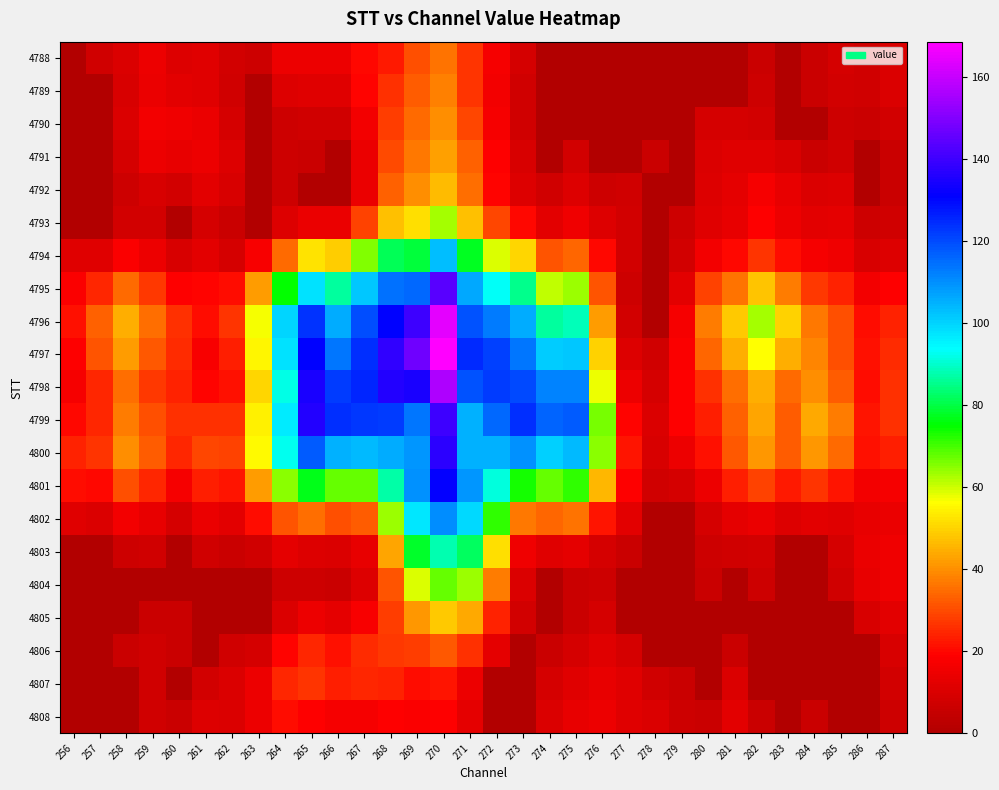

Reading left to right, transcribe all the data shown in this chart.

4788: 256=0.0	257=7.8	258=10.5	259=14.9	260=10.9	261=11.2	262=8.5	263=6.6	264=14.7	265=14.6	266=14.6	267=20.0	268=22.9	269=30.4	270=35.7	271=26.9	272=16.7	273=8.6	274=0.0	275=0.0	276=0.0	277=0.0	278=0.0	279=0.0	280=0.0	281=0.0	282=6.2	283=0.0	284=6.2	285=8.7	286=7.4	287=9.9
4789: 256=0.0	257=0.0	258=9.7	259=14.2	260=12.2	261=11.5	262=7.3	263=0.0	264=11.1	265=11.5	266=11.5	267=19.3	268=25.7	269=32.7	270=37.6	271=26.8	272=16.3	273=7.4	274=0.0	275=0.0	276=0.0	277=0.0	278=0.0	279=0.0	280=0.0	281=0.0	282=7.2	283=0.0	284=6.1	285=8.3	286=7.4	287=10.0
4790: 256=0.0	257=0.0	258=10.4	259=16.4	260=15.3	261=14.0	262=8.6	263=0.0	264=6.7	265=7.8	266=7.6	267=16.0	268=27.7	269=34.5	270=39.5	271=29.4	272=17.1	273=7.5	274=0.0	275=0.0	276=0.0	277=0.0	278=0.0	279=0.0	280=8.7	281=9.1	282=8.5	283=0.0	284=0.0	285=7.0	286=6.4	287=7.9
4791: 256=0.0	257=0.0	258=9.2	259=14.8	260=13.8	261=15.0	262=10.6	263=0.0	264=6.6	265=6.4	266=0.0	267=14.0	268=30.2	269=36.5	270=42.4	271=33.4	272=18.9	273=9.4	274=0.0	275=8.3	276=0.0	277=0.0	278=6.3	279=0.0	280=10.0	281=11.5	282=11.8	283=9.4	284=6.1	285=7.5	286=0.0	287=6.0
4792: 256=0.0	257=0.0	258=6.7	259=9.6	260=8.3	261=12.1	262=9.7	263=0.0	264=7.2	265=0.0	266=0.0	267=14.4	268=33.0	269=39.9	270=46.3	271=35.4	272=19.6	273=10.6	274=7.5	275=11.0	276=7.1	277=7.4	278=0.0	279=0.0	280=10.6	281=12.7	282=16.6	283=13.4	284=10.2	285=11.0	286=0.0	287=6.5
4793: 256=0.0	257=0.0	258=7.9	259=8.0	260=0.0	261=9.1	262=6.2	263=0.0	264=10.8	265=14.4	266=14.0	267=28.6	268=47.3	269=51.5	270=63.1	271=47.0	272=29.2	273=20.1	274=12.4	275=15.2	276=10.8	277=8.0	278=0.0	279=6.6	280=11.7	281=13.8	282=19.0	283=14.5	284=12.4	285=12.7	286=6.6	287=7.4
4794: 256=11.3	257=11.7	258=17.8	259=14.5	260=9.5	261=12.0	262=9.0	263=17.2	264=34.3	265=52.1	266=48.8	267=65.2	268=81.2	269=79.5	270=102.7	271=77.4	272=59.2	273=50.5	274=31.2	275=34.1	276=20.0	277=7.9	278=0.0	279=8.1	280=16.4	281=20.0	282=26.8	283=20.6	284=16.5	285=15.7	286=9.5	287=10.7
4795: 256=18.4	257=24.5	258=34.3	259=27.2	260=18.9	261=19.1	262=20.5	263=41.6	264=74.9	265=98.0	266=86.4	267=101.9	268=113.9	269=115.4	270=143.6	271=106.1	272=93.1	273=85.5	274=61.1	275=63.7	276=31.4	277=6.8	278=0.0	279=12.3	280=28.6	281=36.1	282=47.8	283=37.5	284=27.3	285=24.1	286=16.0	287=18.5
4796: 256=21.1	257=33.3	258=44.7	259=35.2	260=25.9	261=20.8	262=26.8	263=57.0	264=99.5	265=123.5	266=105.4	267=119.5	268=130.4	269=139.8	270=164.5	271=119.1	272=112.7	273=105.7	274=86.7	275=88.5	276=41.5	277=7.9	278=0.0	279=16.5	280=37.3	281=48.3	282=62.8	283=49.6	284=36.4	285=30.3	286=20.9	287=24.1
4797: 256=18.6	257=31.1	258=41.7	259=32.0	260=25.4	261=17.7	262=23.5	263=54.9	264=97.7	265=130.7	266=113.6	267=124.0	268=138.1	269=147.1	270=168.5	271=124.5	272=121.2	273=113.4	274=100.9	275=101.8	276=49.4	277=10.9	278=7.3	279=17.9	280=33.6	281=44.7	282=56.5	283=44.7	284=38.3	285=30.5	286=21.2	287=25.2
4798: 256=16.8	257=25.0	258=35.2	259=27.6	260=23.8	261=19.4	262=21.5	263=50.5	264=92.0	265=134.6	266=121.8	267=125.3	268=136.1	269=134.8	270=156.4	271=118.5	272=122.3	273=119.9	274=111.5	275=111.8	276=57.4	277=14.5	278=9.2	279=18.7	280=26.2	281=35.5	282=44.7	283=34.6	284=39.6	285=32.3	286=20.7	287=25.7
4799: 256=20.1	257=25.0	258=37.3	259=30.5	260=25.8	261=26.3	262=25.8	263=54.2	264=96.3	265=136.1	266=124.0	267=122.5	268=122.3	269=113.7	270=139.6	271=104.9	272=115.5	273=124.3	274=116.4	275=117.6	276=66.3	277=19.6	278=10.0	279=19.0	280=23.5	281=33.1	282=43.1	283=32.6	284=43.9	285=36.9	286=22.3	287=26.3
4800: 256=23.9	257=26.4	258=40.0	259=32.3	260=24.8	261=29.2	262=28.5	263=55.6	264=92.8	265=117.8	266=105.0	267=103.5	268=105.6	269=109.1	270=137.1	271=105.2	272=105.0	273=109.3	274=100.3	275=103.7	276=64.7	277=22.1	278=9.8	279=15.0	280=21.4	281=32.0	282=41.4	283=32.3	284=41.0	285=34.5	286=21.3	287=23.1
4801: 256=20.6	257=20.0	258=30.9	259=24.8	260=17.1	261=23.6	262=22.0	263=41.5	264=65.1	265=76.8	266=67.4	267=67.2	268=86.9	269=109.9	270=131.3	271=109.1	272=90.9	273=73.5	274=67.4	275=71.3	276=45.9	277=18.7	278=7.3	279=8.7	280=15.1	281=23.2	282=28.4	283=23.0	284=26.5	285=21.9	286=16.3	287=16.9
4802: 256=11.7	257=10.3	258=16.2	259=13.8	260=9.0	261=14.2	262=12.2	263=20.9	264=31.5	265=34.9	266=30.8	267=32.3	268=63.5	269=97.2	270=110.4	271=99.2	272=71.2	273=36.6	274=33.9	275=36.1	276=22.3	277=12.0	278=0.0	279=0.0	280=8.9	281=12.7	282=14.2	283=10.8	284=12.3	285=11.3	286=13.5	287=14.4
4803: 256=0.0	257=0.0	258=6.7	259=7.4	260=0.0	261=7.6	262=6.1	263=7.3	264=12.7	265=11.1	266=10.0	267=13.7	268=43.1	269=78.2	270=87.8	271=81.9	272=51.8	273=15.7	274=11.4	275=13.1	276=8.8	277=6.2	278=0.0	279=0.0	280=6.8	281=7.5	282=8.3	283=0.0	284=0.0	285=8.9	286=13.9	287=15.6
4804: 256=0.0	257=0.0	258=0.0	259=0.0	260=0.0	261=0.0	262=0.0	263=0.0	264=7.1	265=6.6	266=6.0	267=10.9	268=31.5	269=58.9	270=67.4	271=63.3	272=36.9	273=10.4	274=0.0	275=6.3	276=6.8	277=0.0	278=0.0	279=0.0	280=6.2	281=0.0	282=7.0	283=0.0	284=0.0	285=7.8	286=13.3	287=15.3
4805: 256=0.0	257=0.0	258=0.0	259=6.3	260=6.2	261=0.0	262=0.0	263=0.0	264=10.3	265=14.5	266=12.9	267=17.7	268=28.1	269=41.3	270=48.1	271=43.9	272=24.1	273=8.5	274=0.0	275=6.5	276=8.7	277=0.0	278=0.0	279=0.0	280=0.0	281=0.0	282=0.0	283=0.0	284=0.0	285=0.0	286=9.8	287=12.2
4806: 256=0.0	257=0.0	258=6.1	259=7.6	260=6.4	261=0.0	262=7.4	263=9.1	264=19.3	265=25.0	266=21.7	267=25.2	268=27.6	269=28.1	270=32.0	271=26.1	272=12.6	273=0.0	274=6.3	275=8.9	276=11.6	277=9.1	278=0.0	279=0.0	280=0.0	281=6.2	282=0.0	283=0.0	284=0.0	285=0.0	286=0.0	287=9.7
4807: 256=0.0	257=0.0	258=0.0	259=7.3	260=0.0	261=8.2	262=10.0	263=14.9	264=24.5	265=26.7	266=23.4	267=24.8	268=24.1	269=20.7	270=21.9	271=14.8	272=0.0	273=0.0	274=9.2	275=11.2	276=13.6	277=11.8	278=7.7	279=6.3	280=0.0	281=10.0	282=0.0	283=0.0	284=0.0	285=0.0	286=0.0	287=8.4
4808: 256=0.0	257=0.0	258=0.0	259=7.5	260=6.5	261=10.7	262=10.1	263=15.0	264=21.0	265=18.7	266=16.9	267=16.5	268=18.5	269=17.8	270=18.7	271=12.6	272=0.0	273=0.0	274=10.1	275=13.4	276=14.5	277=11.7	278=10.2	279=7.2	280=6.2	281=12.0	282=6.2	283=0.0	284=6.1	285=0.0	286=0.0	287=6.9